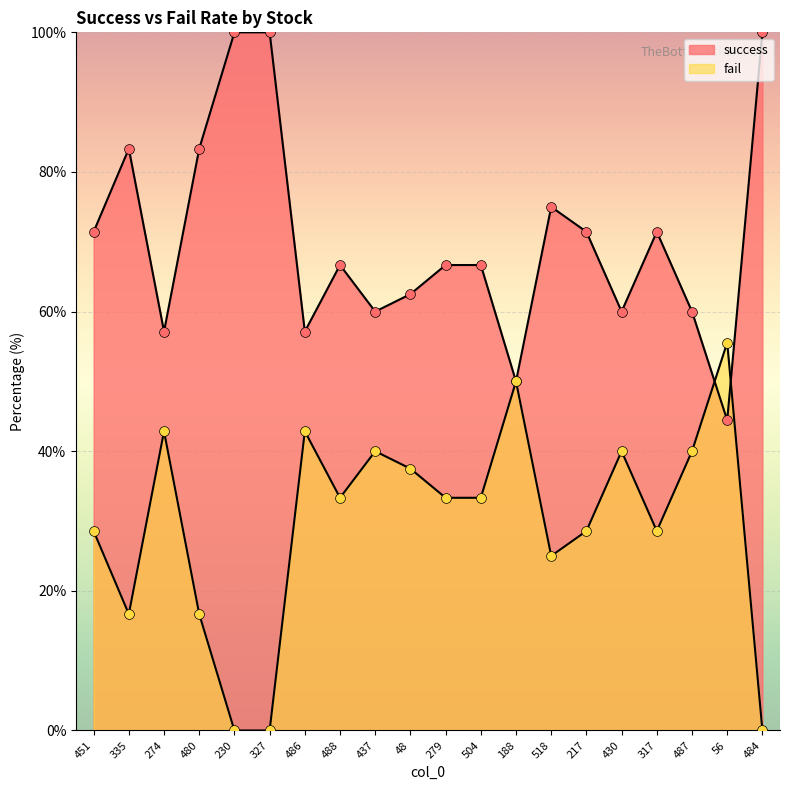

Which series contains the highest Y value?

success